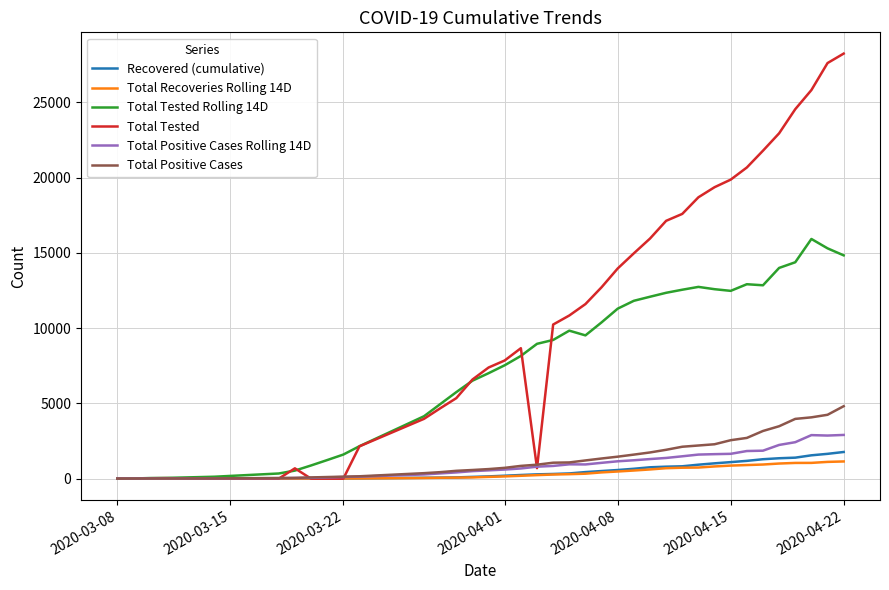

Which series has the largest range (max minus min)?

Total Tested